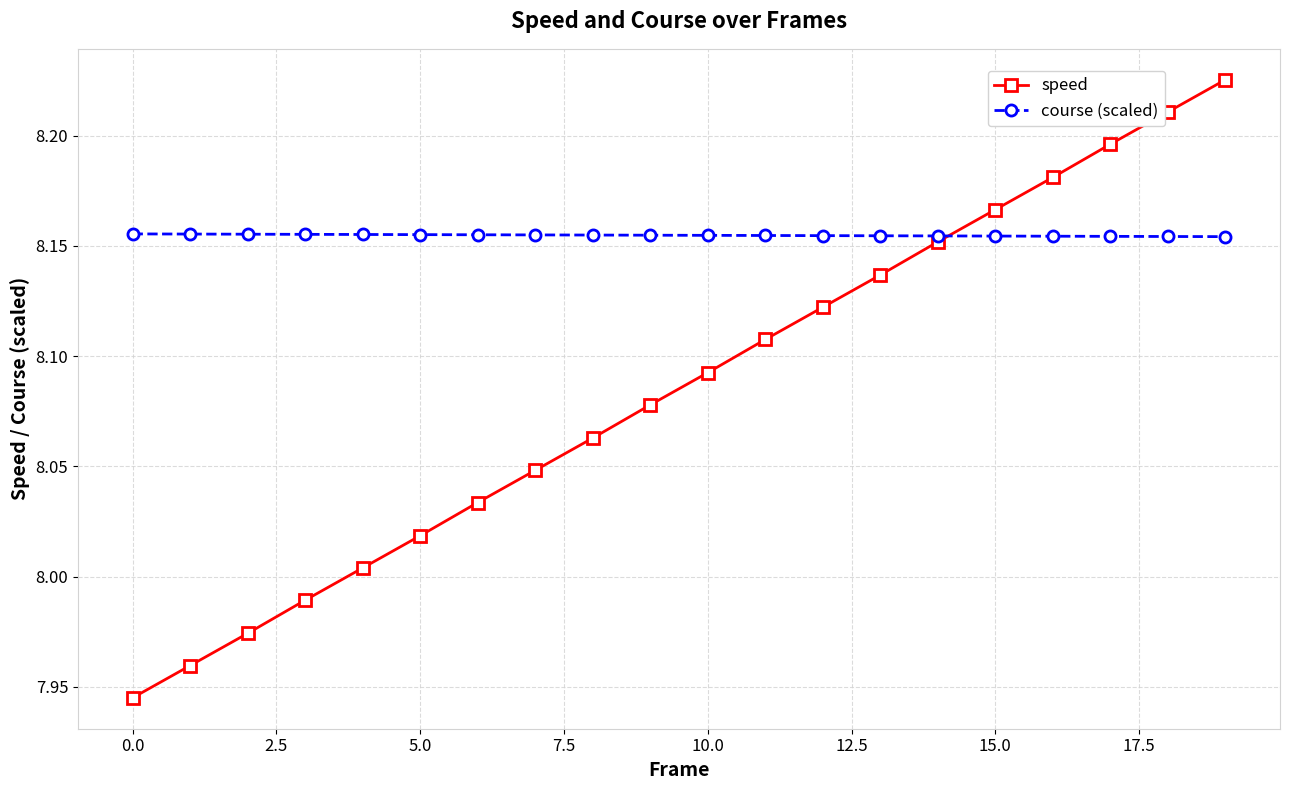

Which series has the largest range (max minus min)?

speed